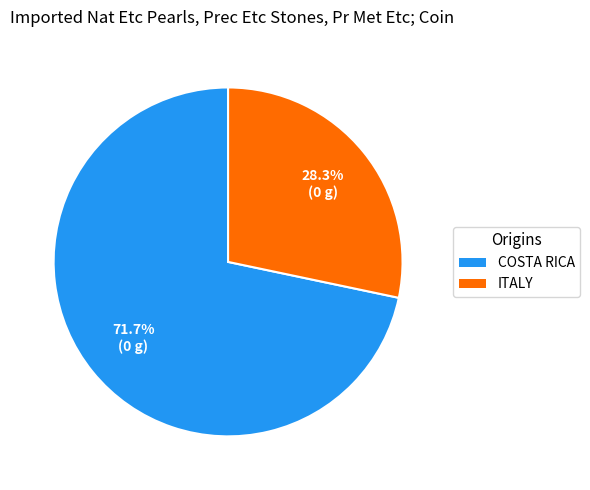

Is there a majority slice in this chart?

Yes